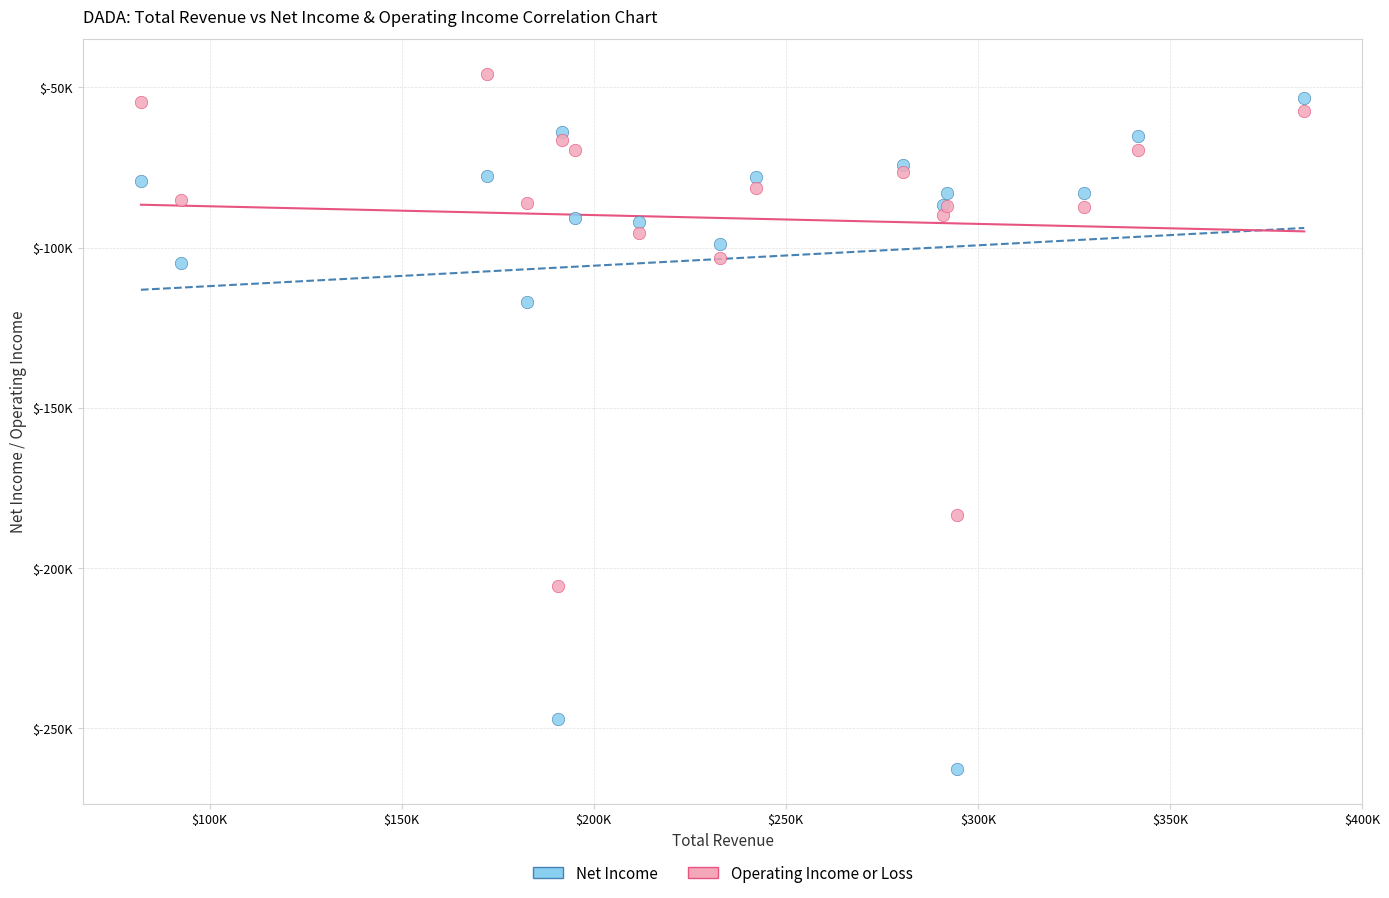

Which series contains the lowest Y value?

Net Income